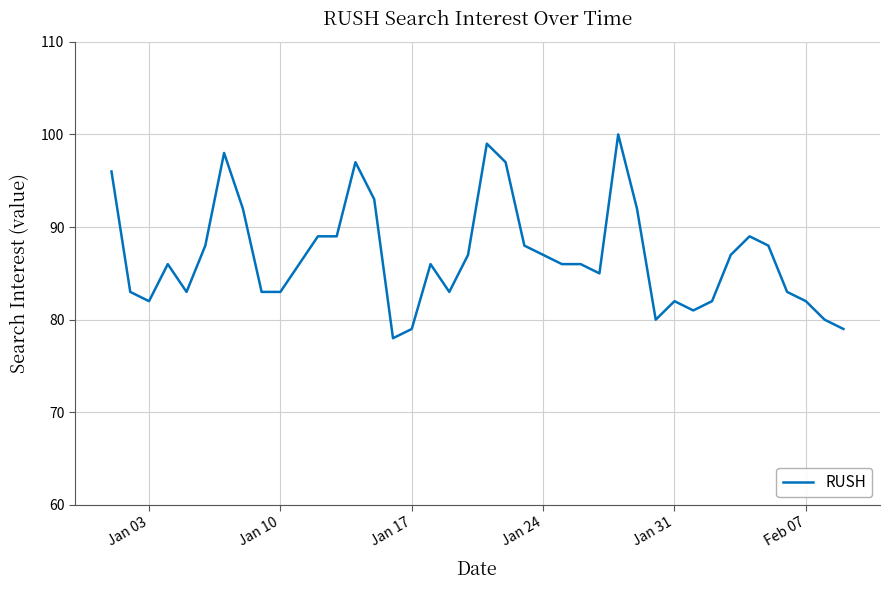

What is the difference between the maximum and minimum values?

22